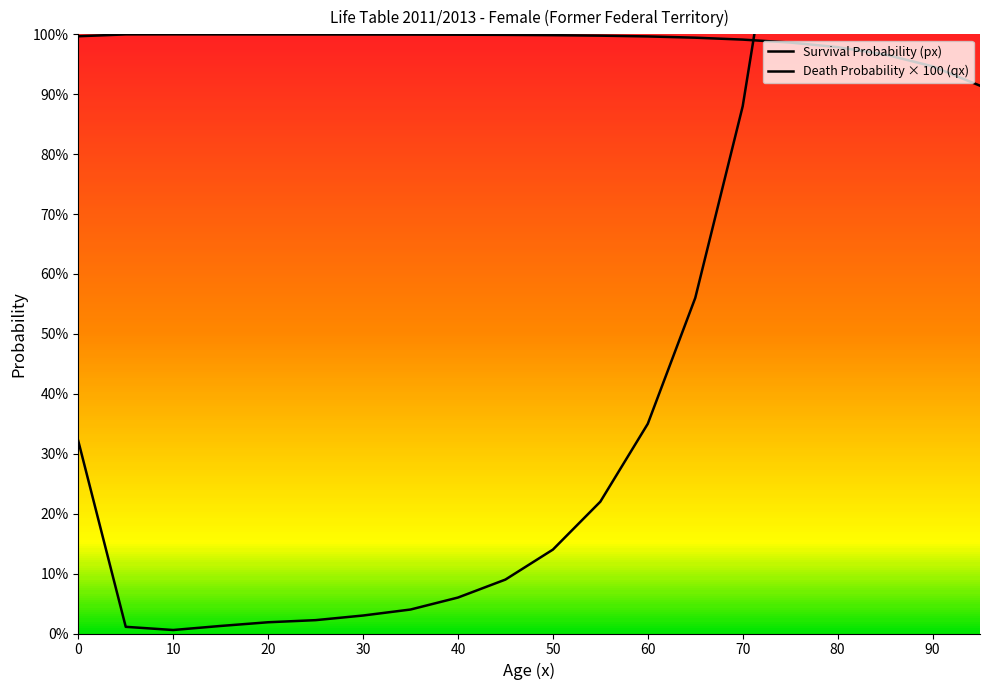

Reading left to right, extract all data points from this chart.

Survival Probability (px): 1.0	1.0	1.0	1.0	1.0	1.0	1.0	1.0	1.0	1.0	1.0	1.0	1.0	1.0	1.0	1.0	1.0	1.0	0.9	0.9
Death Probability (qx): 0.3	0.0	0.0	0.0	0.0	0.0	0.0	0.0	0.1	0.1	0.1	0.2	0.4	0.6	0.9	1.4	2.1	3.4	5.3	8.6